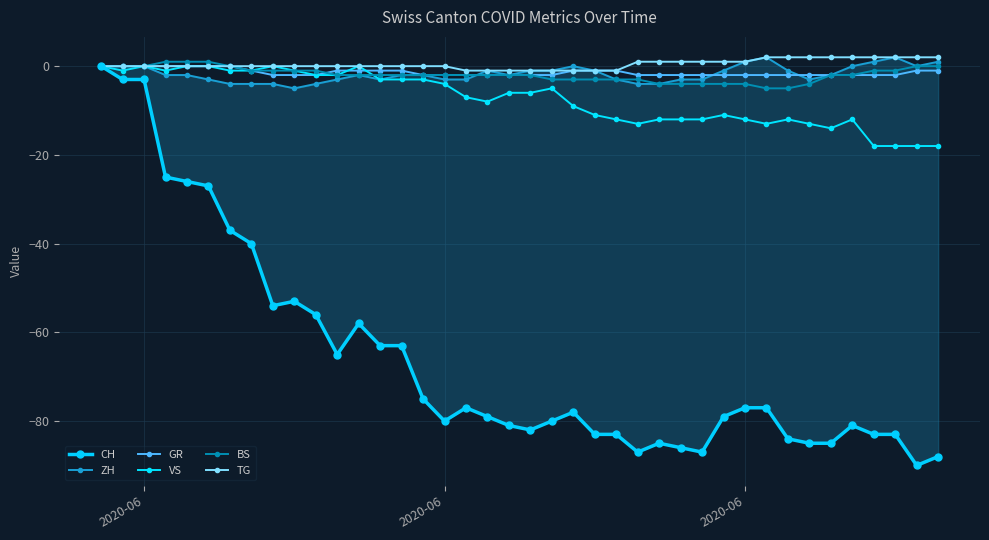

The value of VS at 21 is -9. True or false?

False